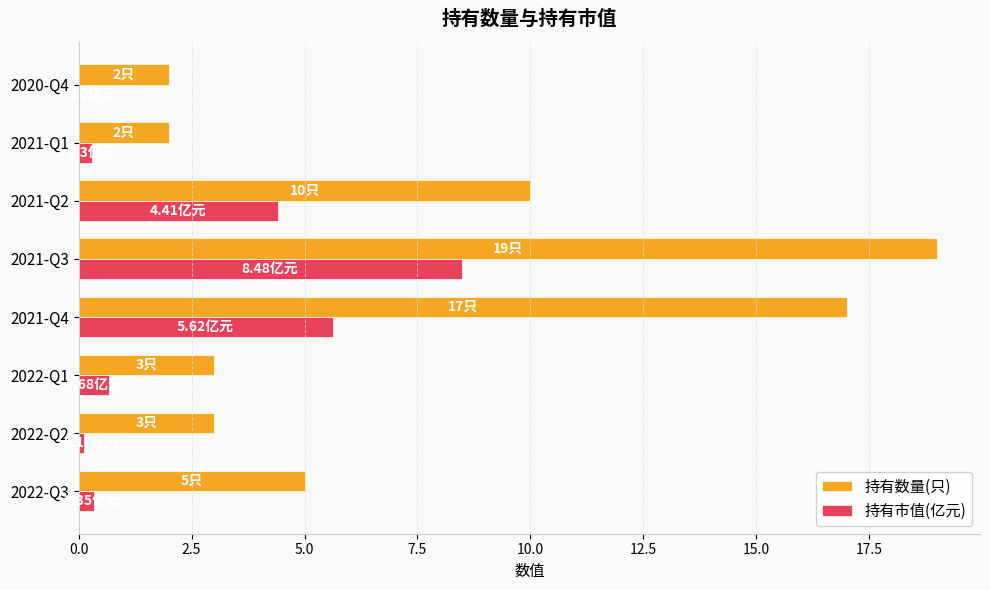

At which category is the sum across all series the highest?

2021-Q3